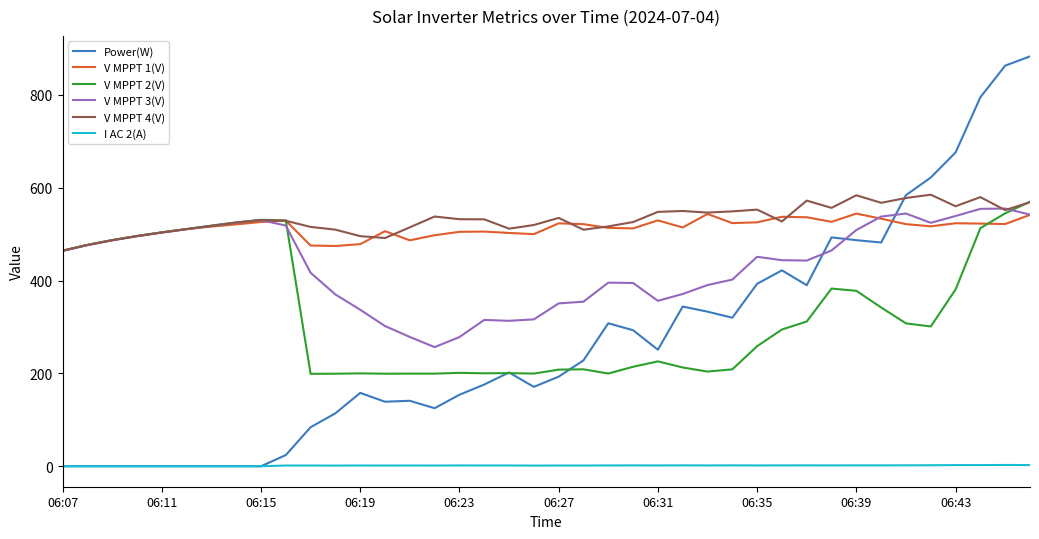

True or false: I AC 2(A) and V MPPT 4(V) intersect in this chart.

False